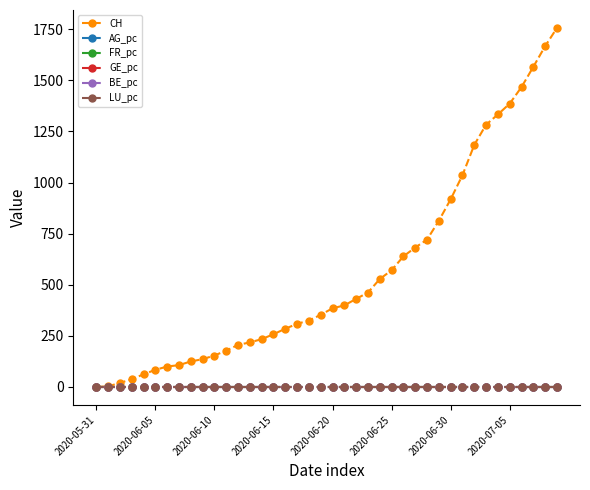

Which series has the largest total across all categories?

CH